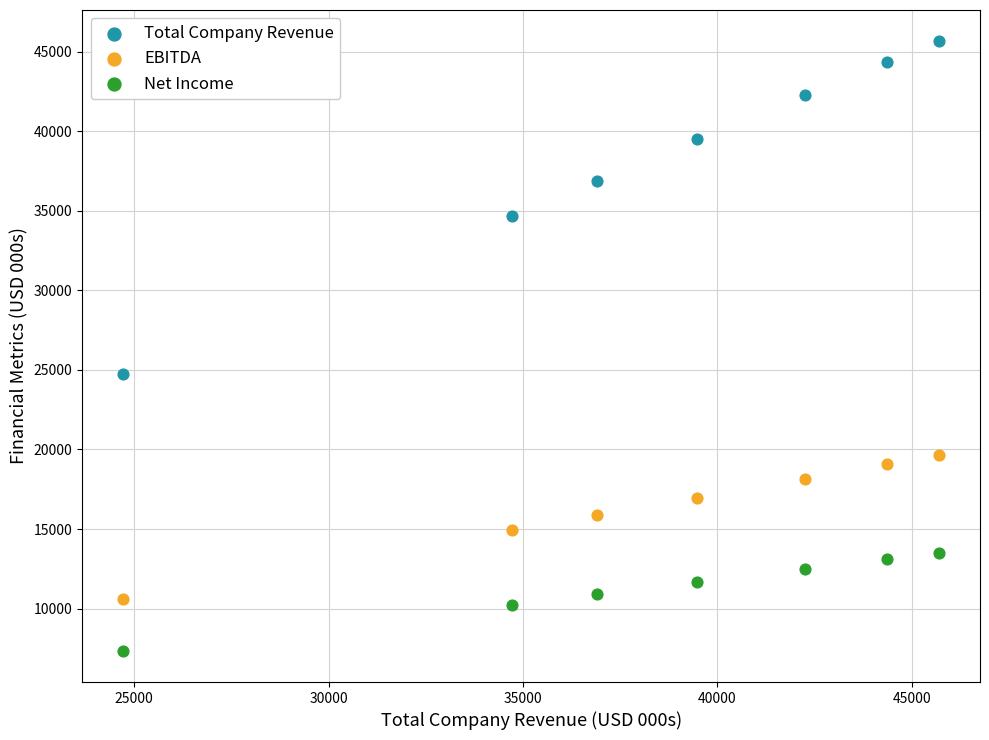

Which series has the largest Y range (max minus min)?

Total Company Revenue